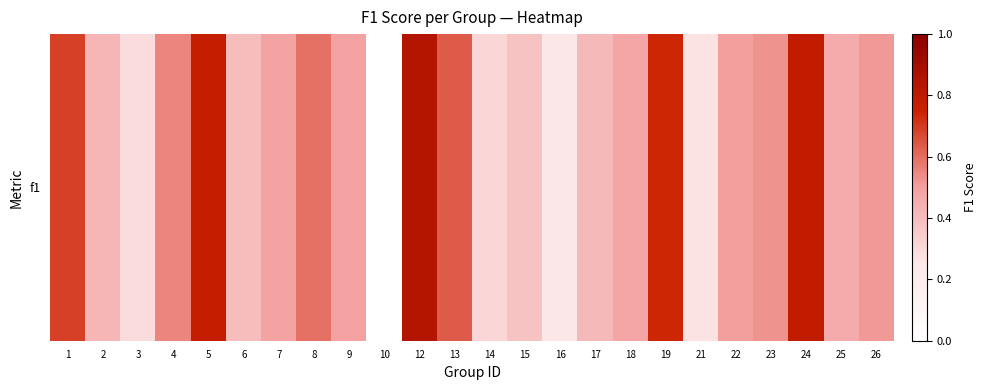

Rank the categories by value from highest to lowest.

12, 24, 5, 19, 1, 13, 8, 4, 23, 26, 22, 9, 7, 18, 25, 2, 17, 6, 15, 14, 3, 21, 16, 10